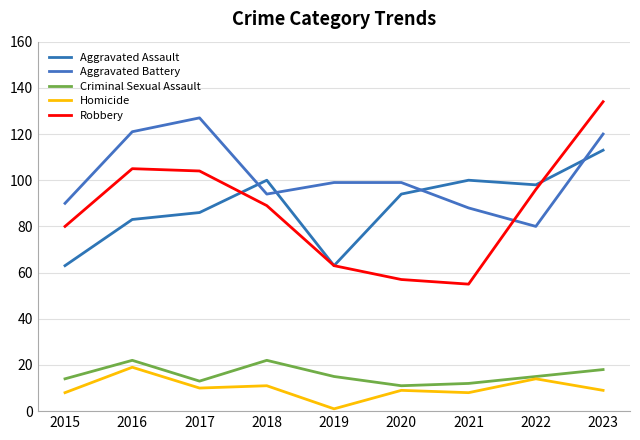

What is the difference between the highest and lowest values at 2015?

82